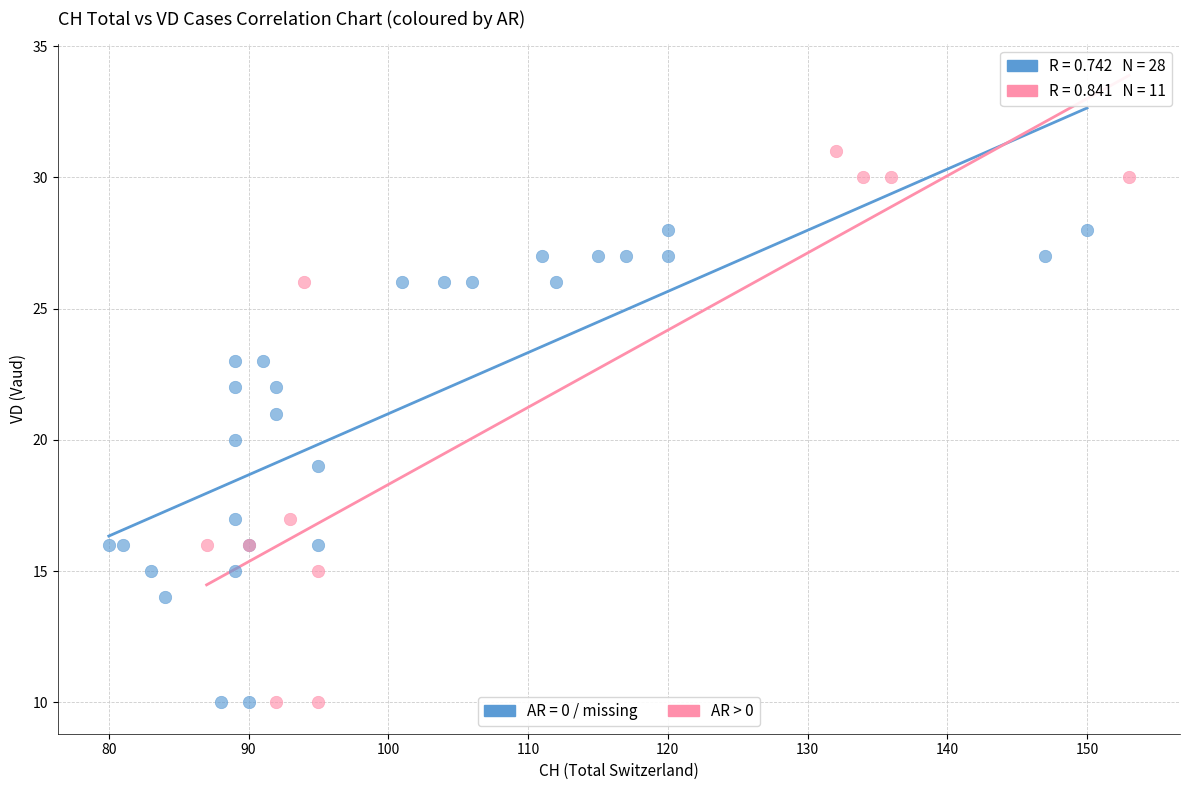

Which series has the largest Y range (max minus min)?

AR > 0